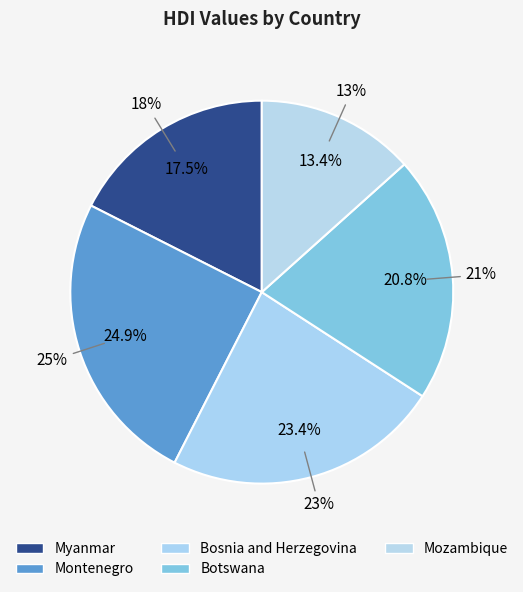

How many slices are in this pie chart?

5